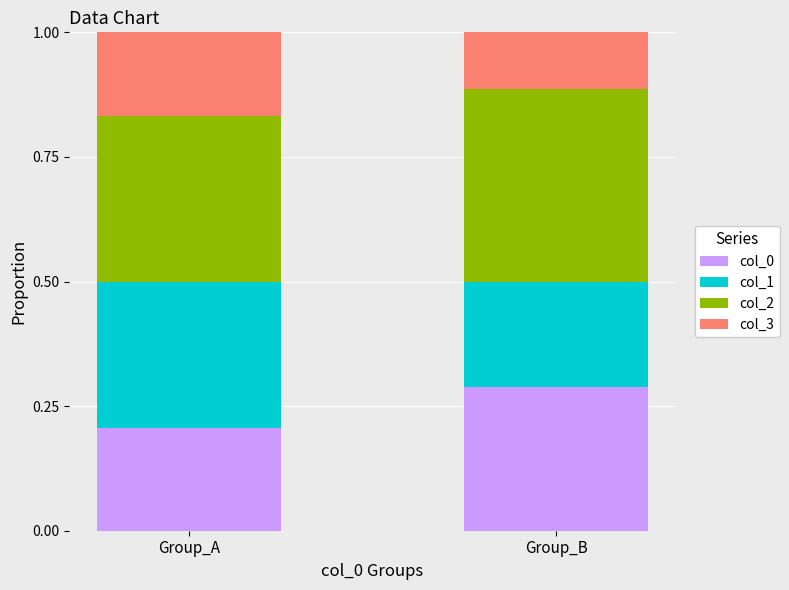

The value of col_0 at Group_B is 0.3. True or false?

True